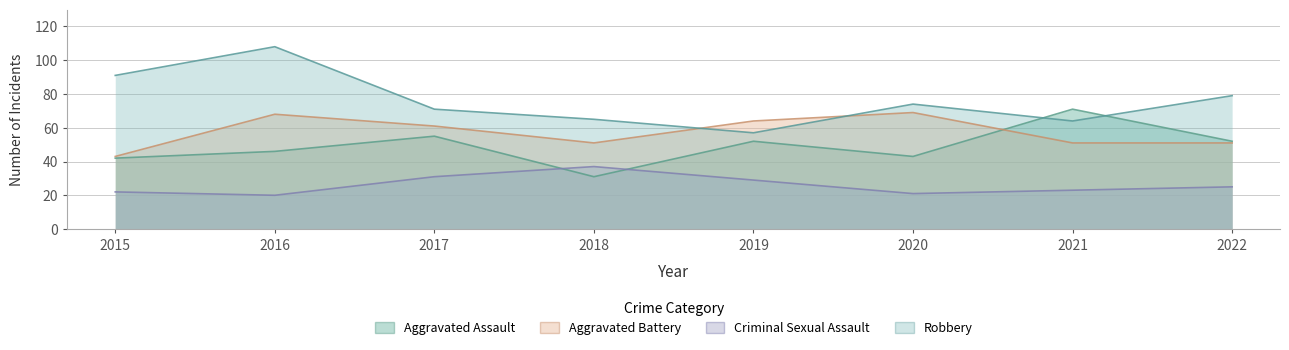

What is the average value of the Robbery series?

76